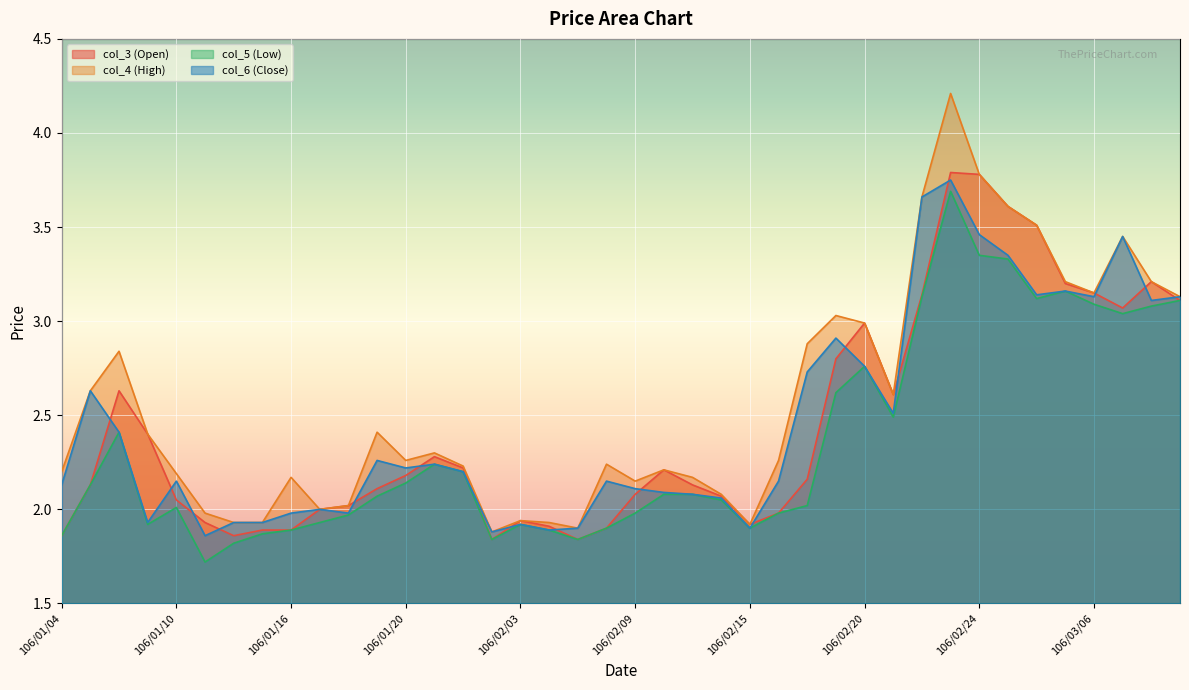

Does the chart display data point markers on the line(s)?

No